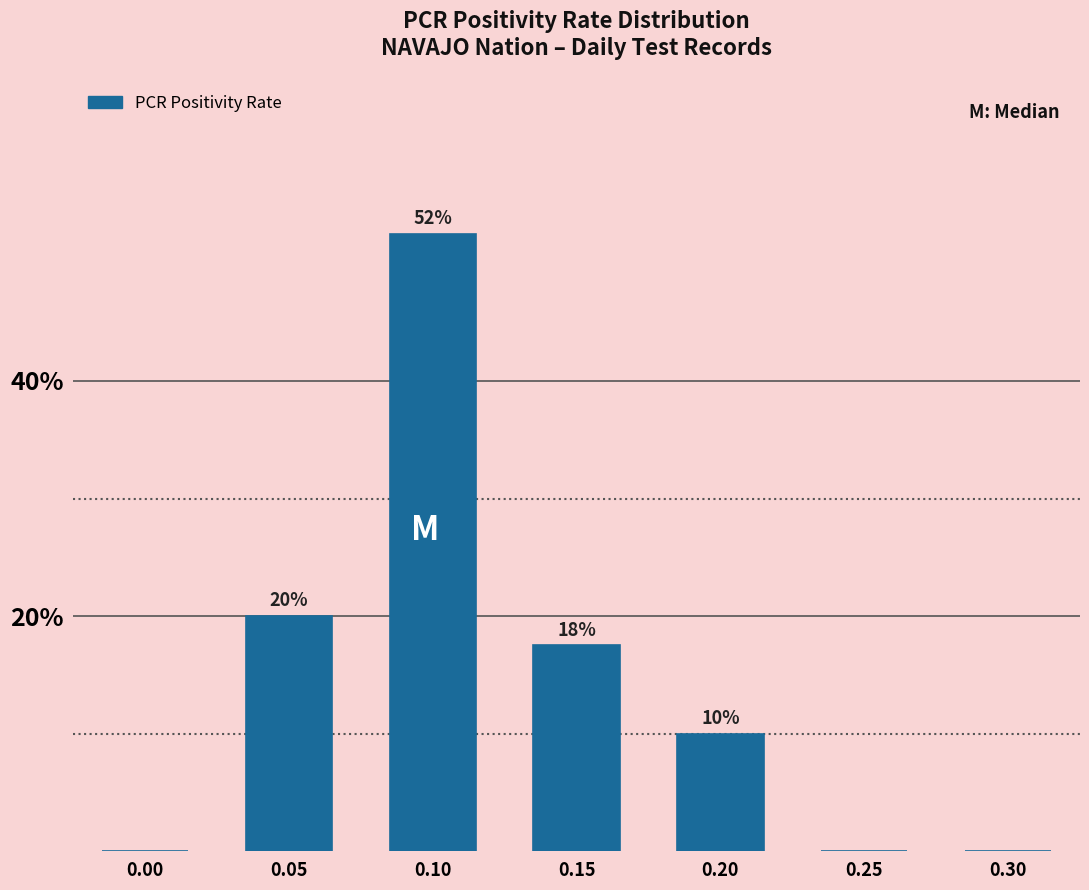

Between 0.15 and 0.10, which is larger?

0.10